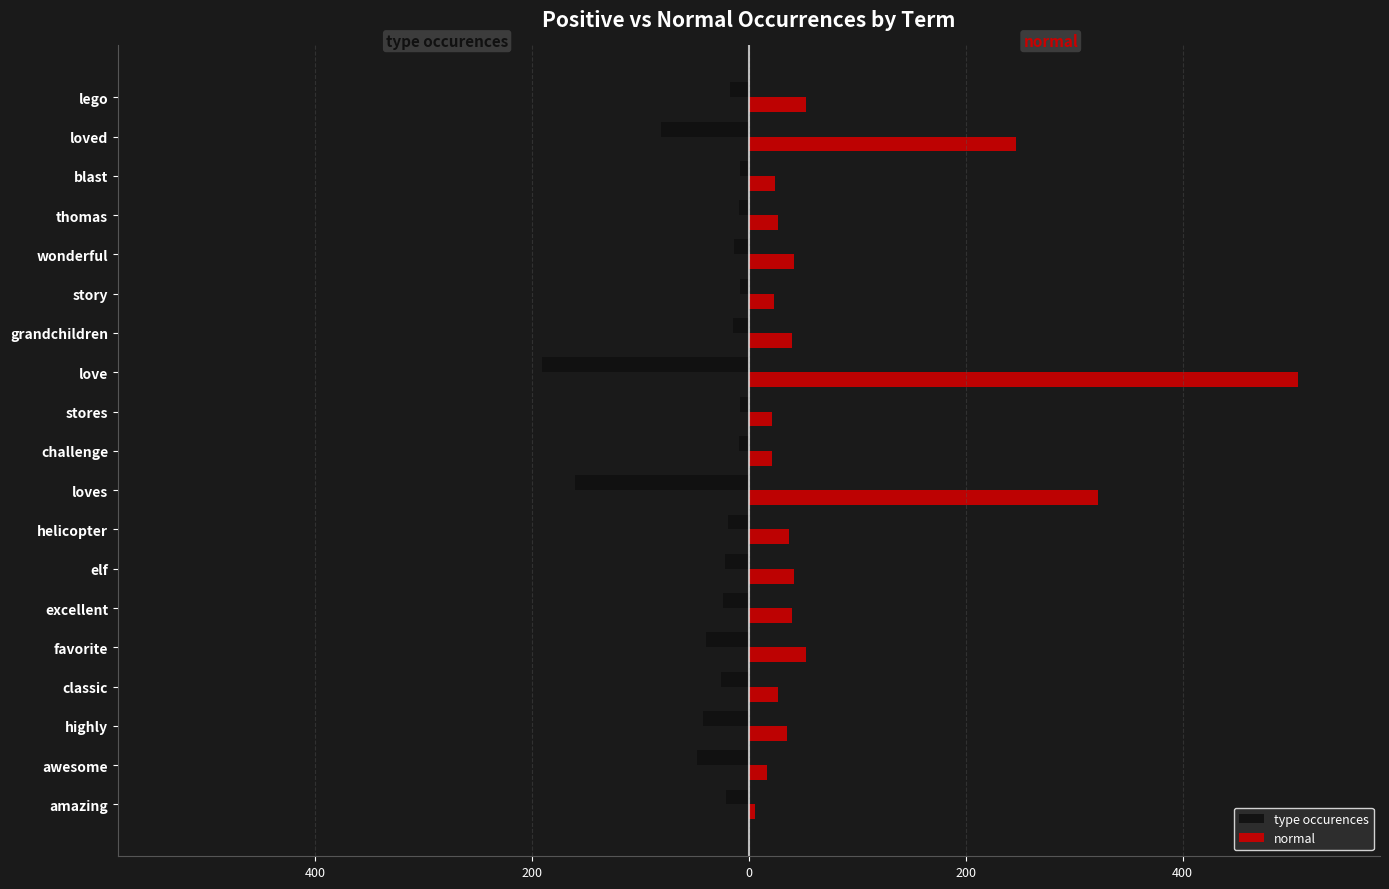

What are all the series names shown in the legend?

type occurences, normal